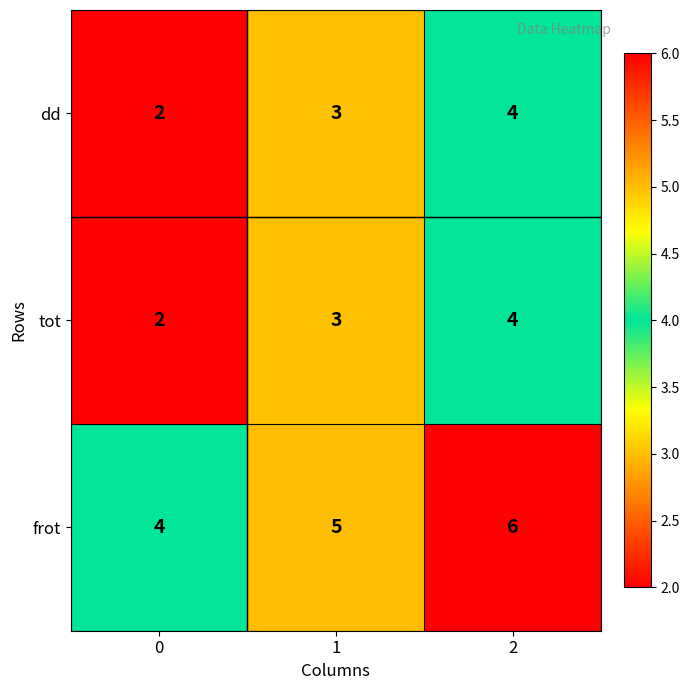

What is the average value of the frot series?

5